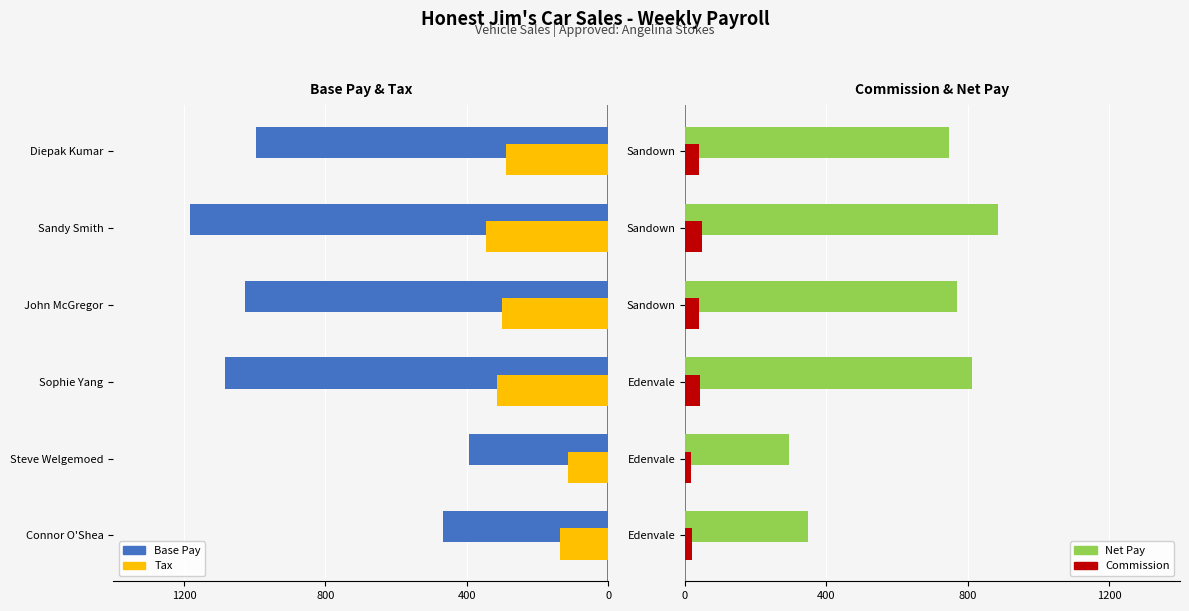

How many groups of bars are there?

6